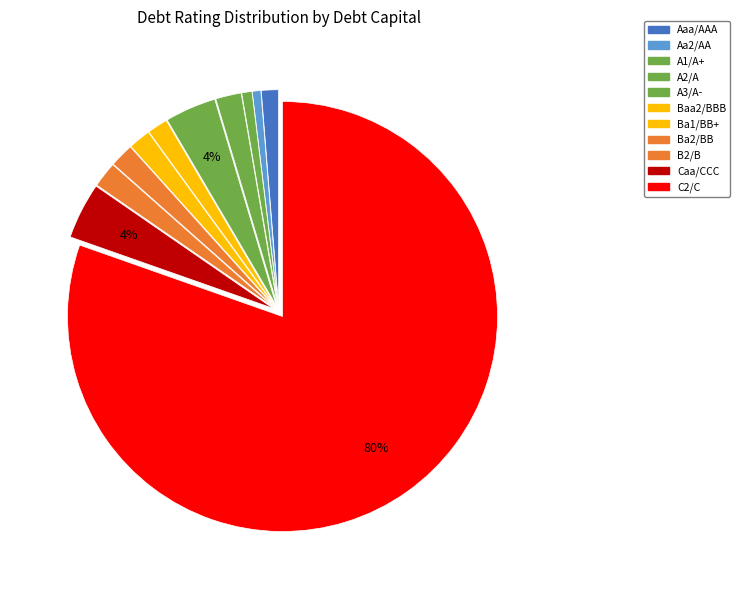

Combined, do A1/A+ and A3/A- account for over 50%?

No